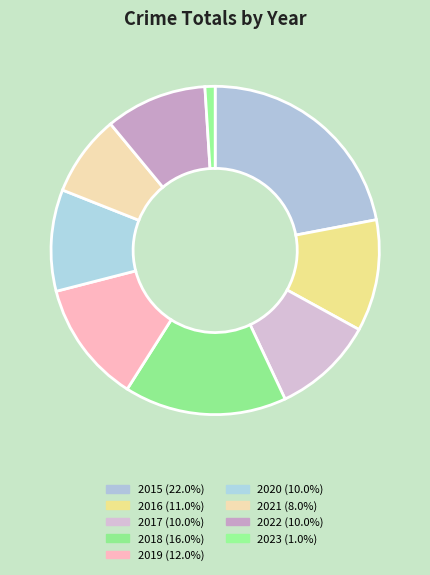

What is the smallest slice in the pie chart?

2023